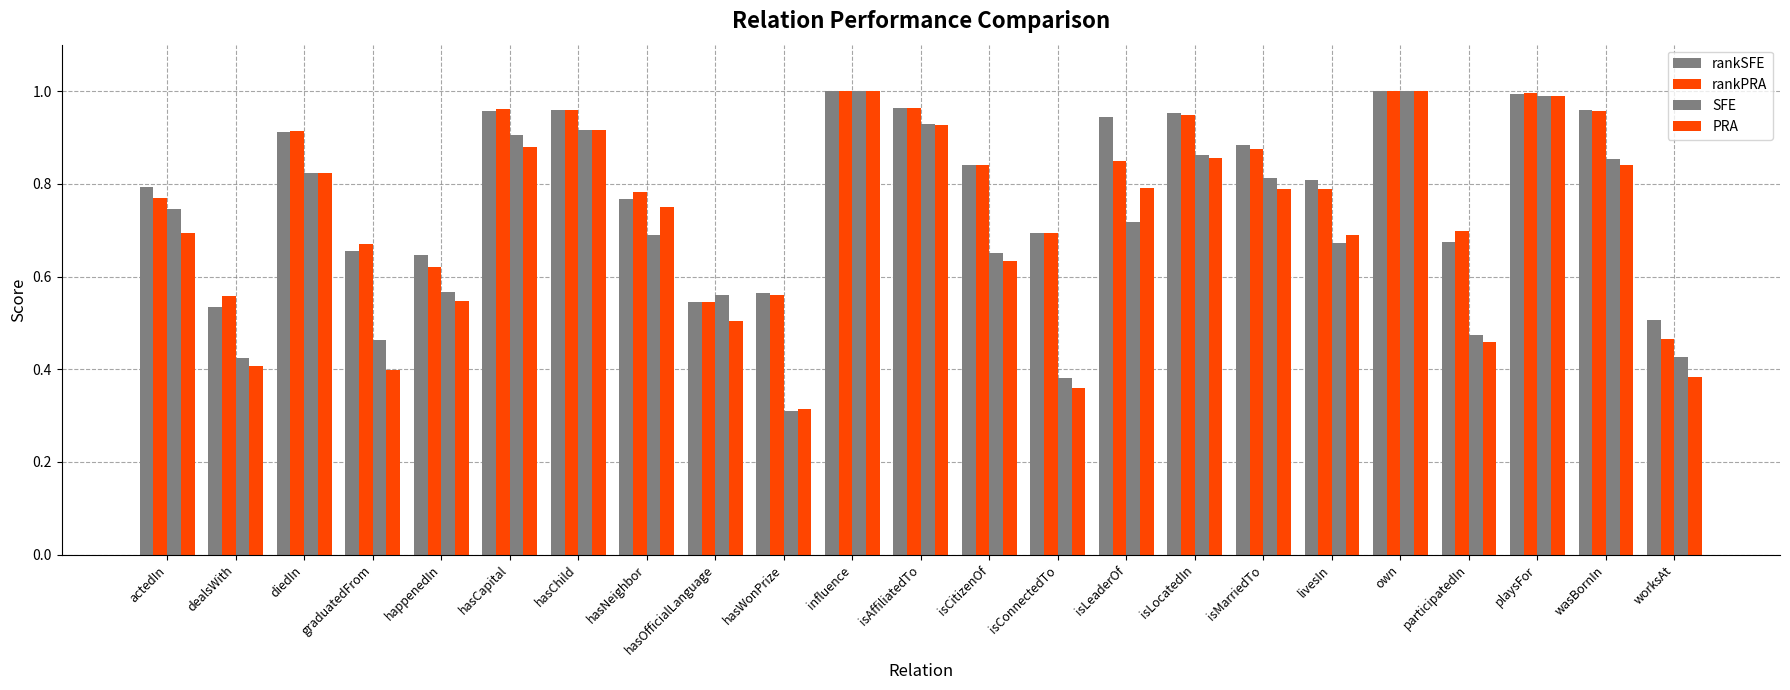

How many data points does each series have?

23